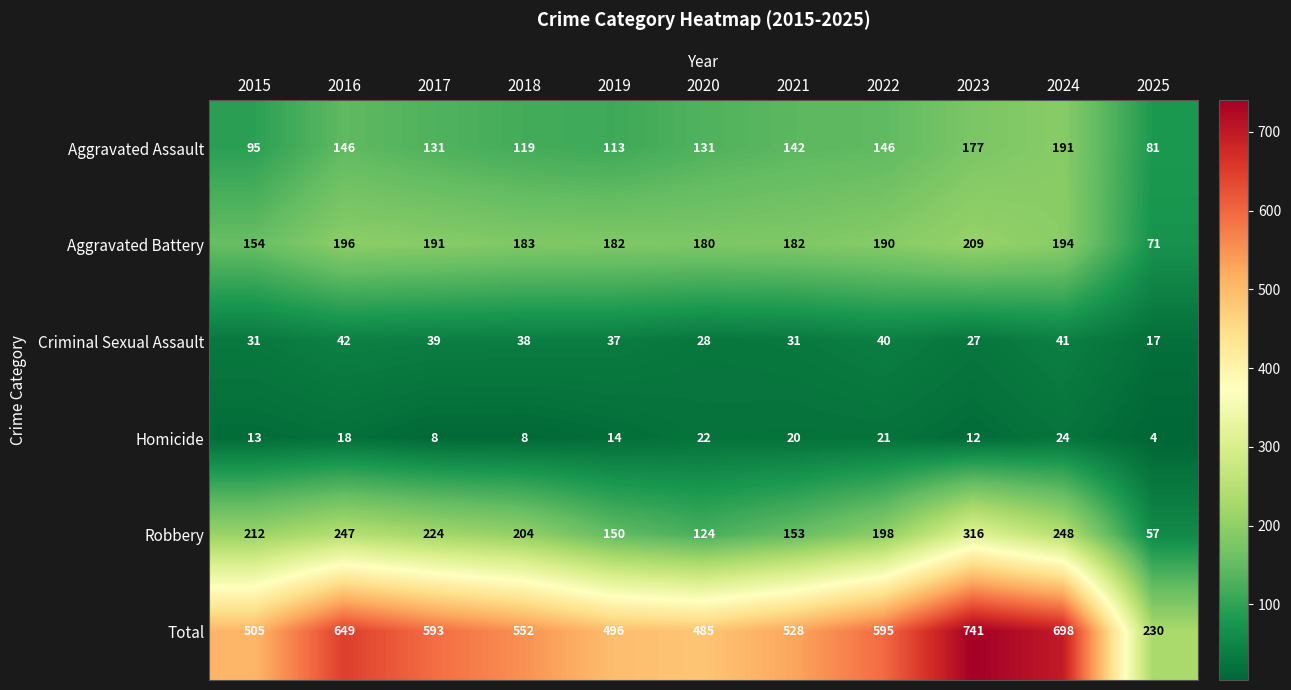

True or false: Aggravated Assault has a value of 177 at 2023.

True